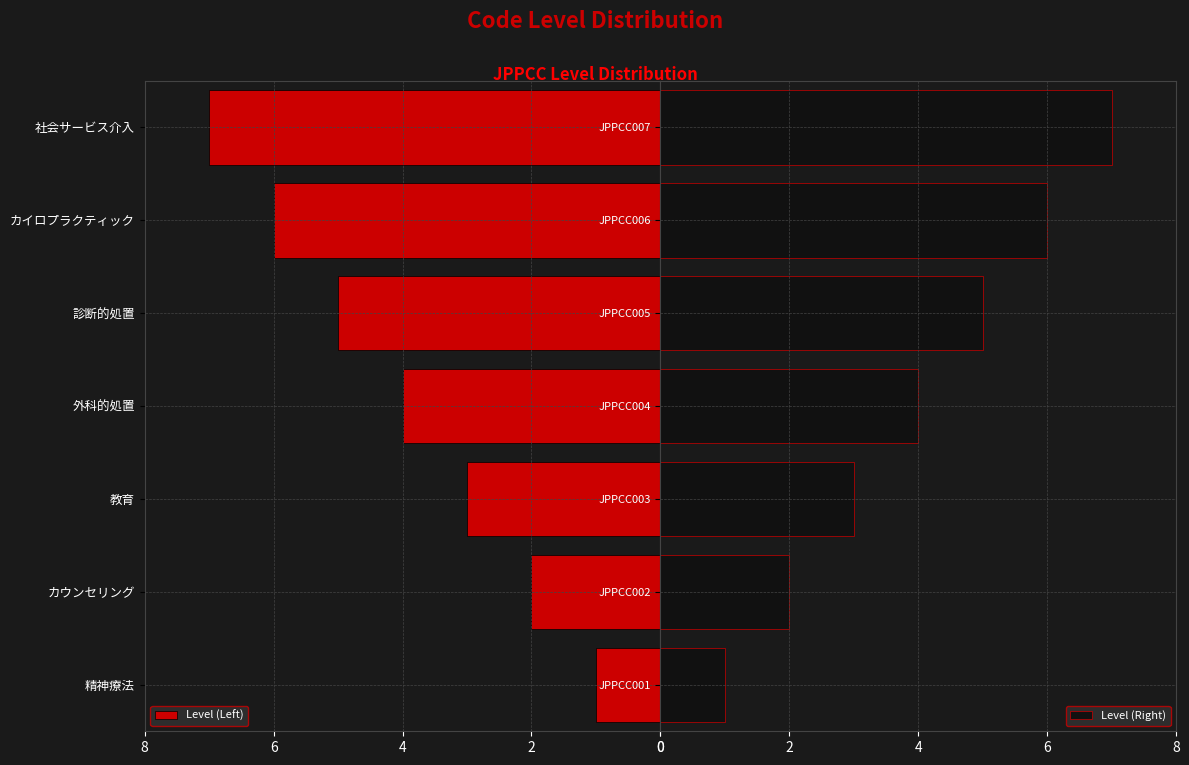

What is the smallest value displayed?

-7